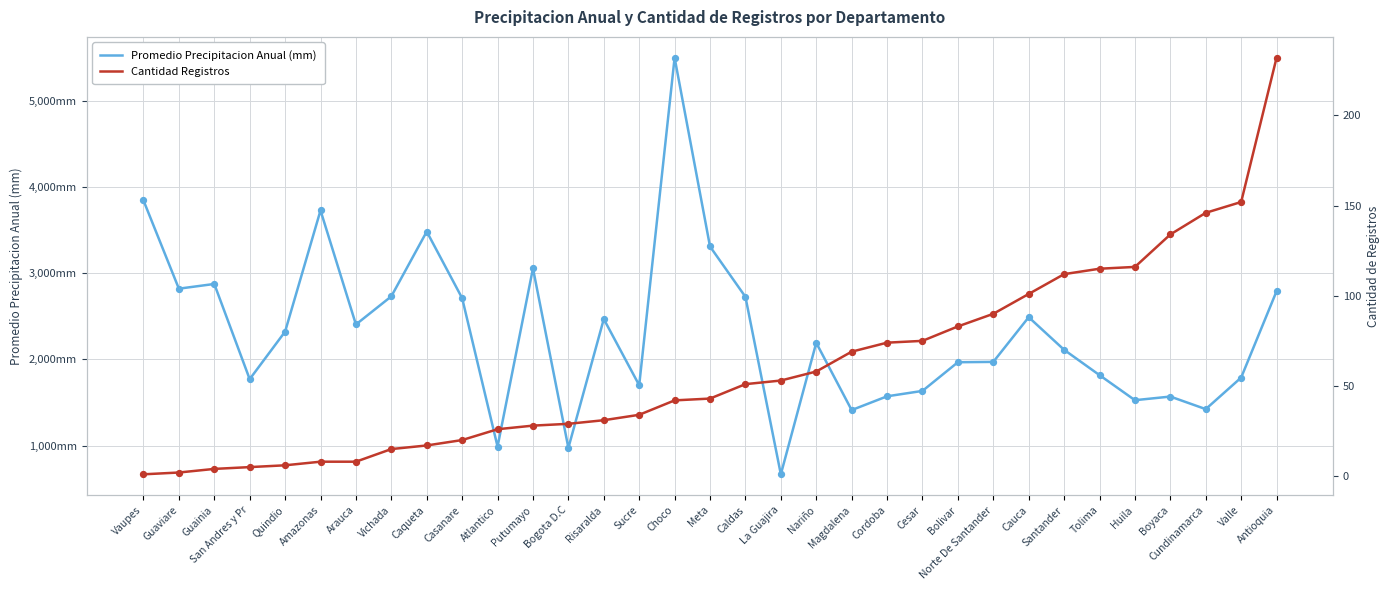

What are all the series names shown in the legend?

Promedio Precipitacion Anual (mm), Cantidad Registros